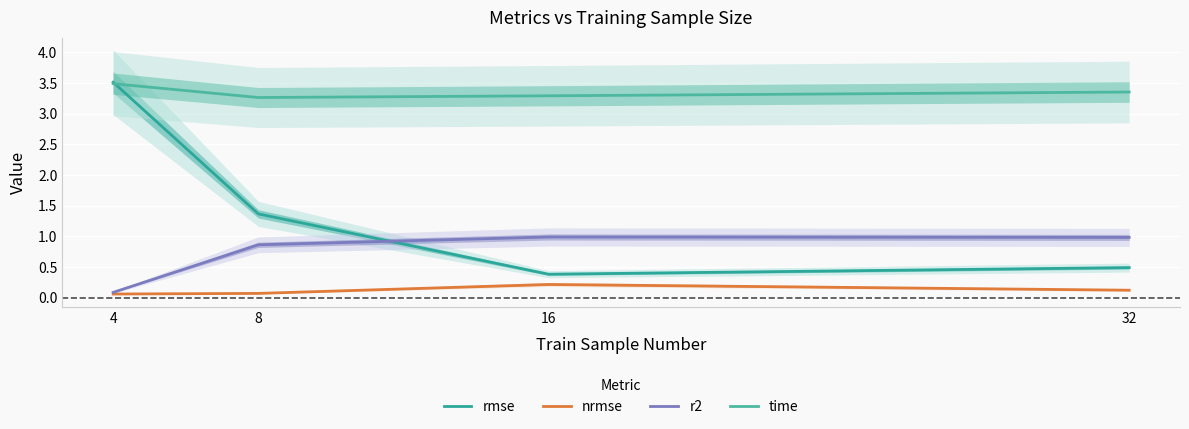

Count the number of categories in the chart.

4